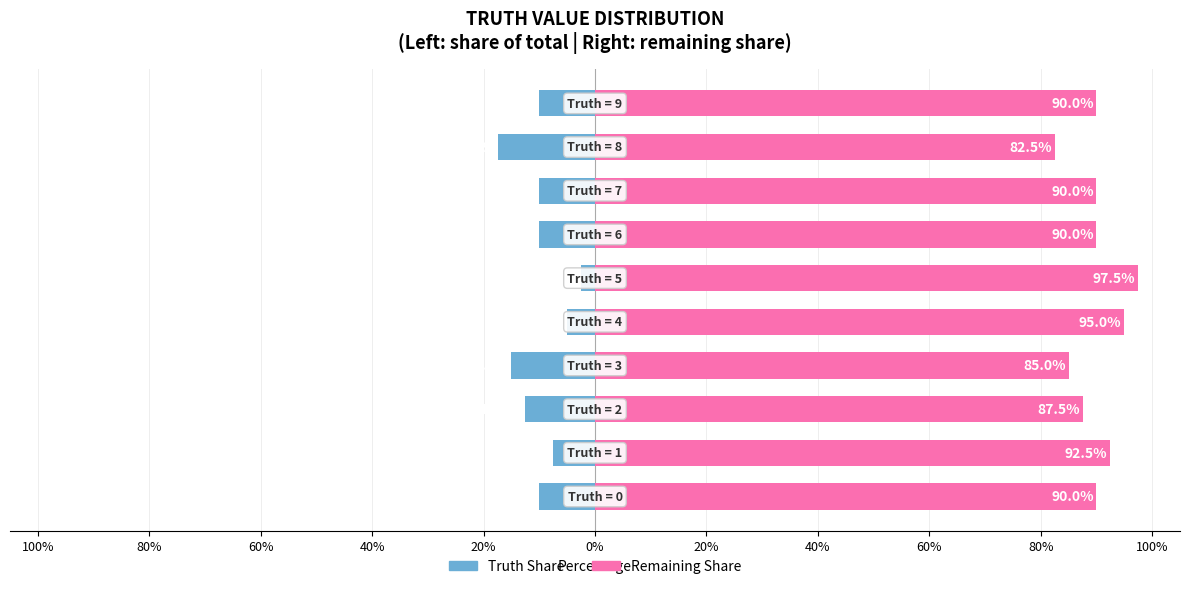

What is the sum of the Right Side values at 0% and 40%?

187.5